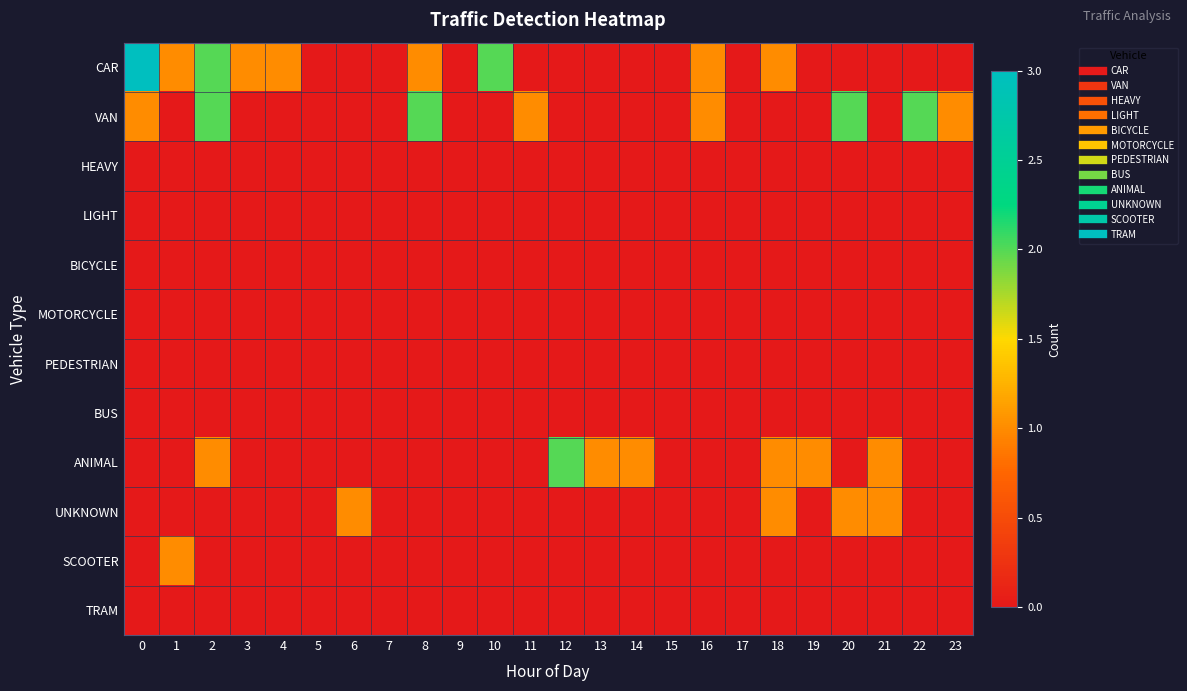

What is the spread (max minus min) of values at 0?

3